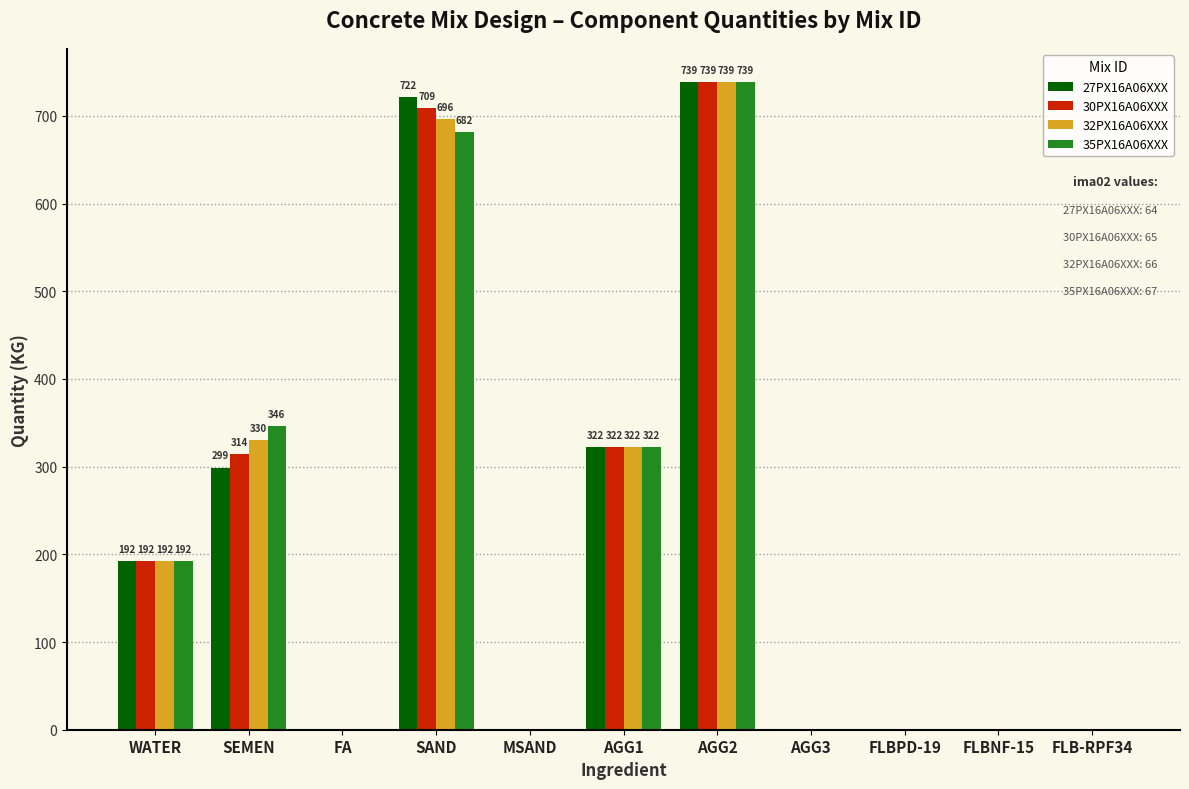

What is the sum of all 35PX16A06XXX values?

2281.0